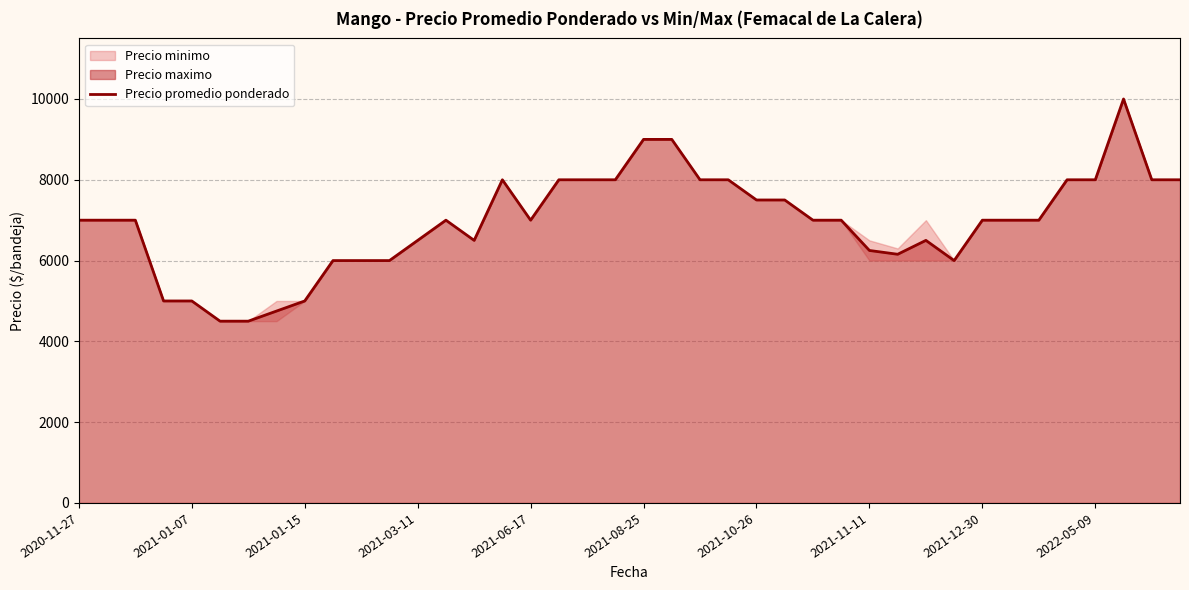

The value of Precio promedio ponderado at 2021-11-11 is 1630. True or false?

False